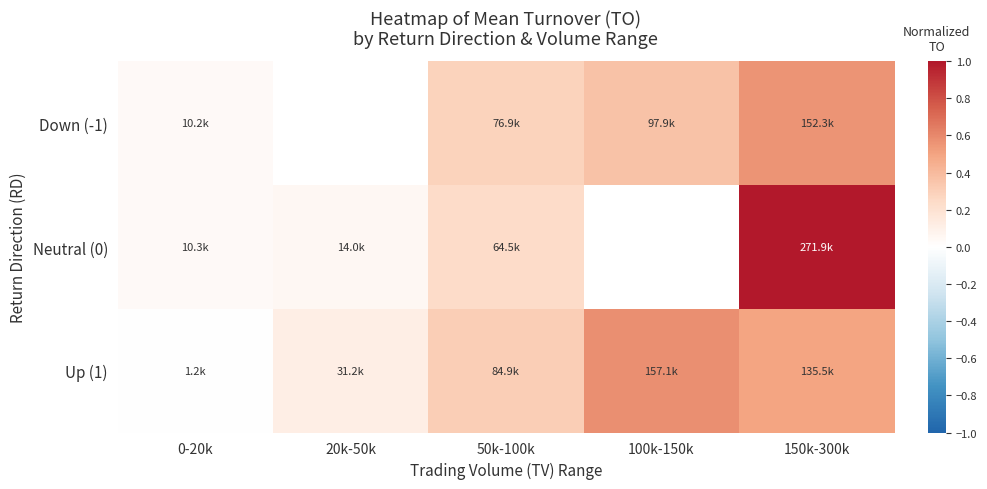

Rank the series by their maximum value, from highest to lowest.

Neutral (0), Up (1), Down (-1)